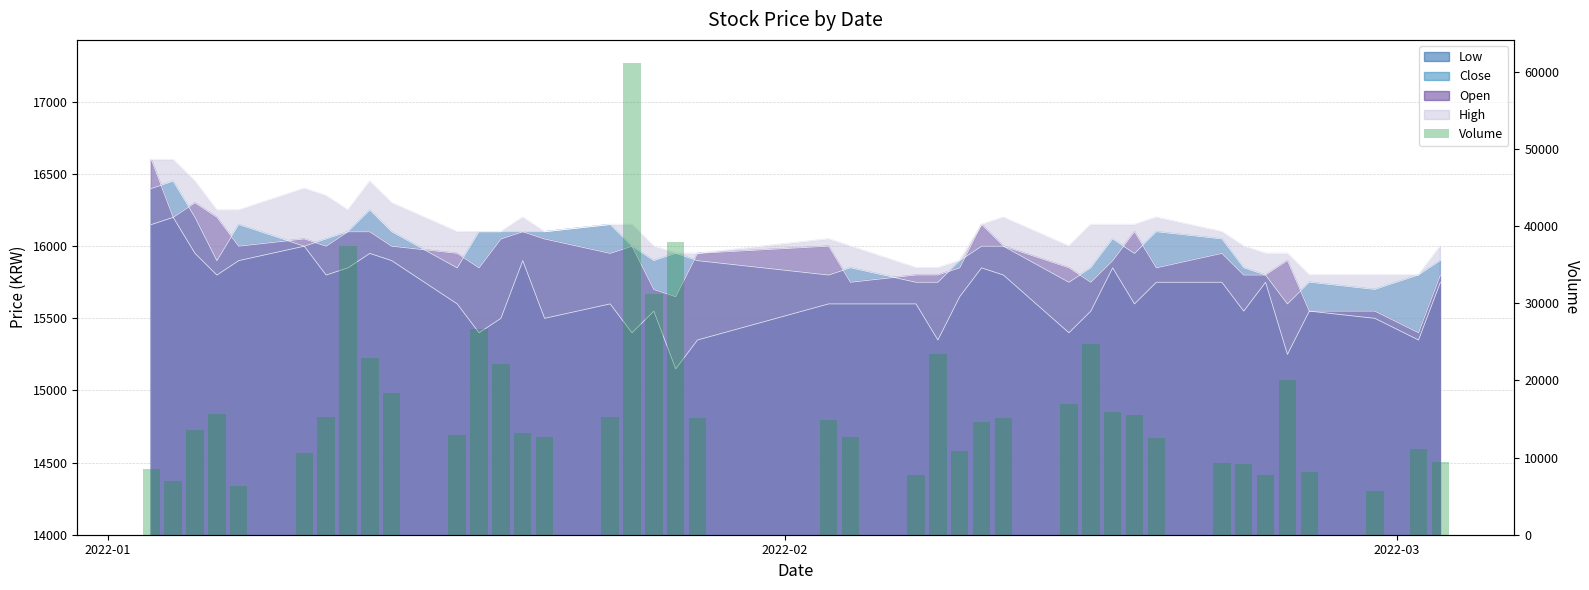

What is the smallest value displayed?

5665